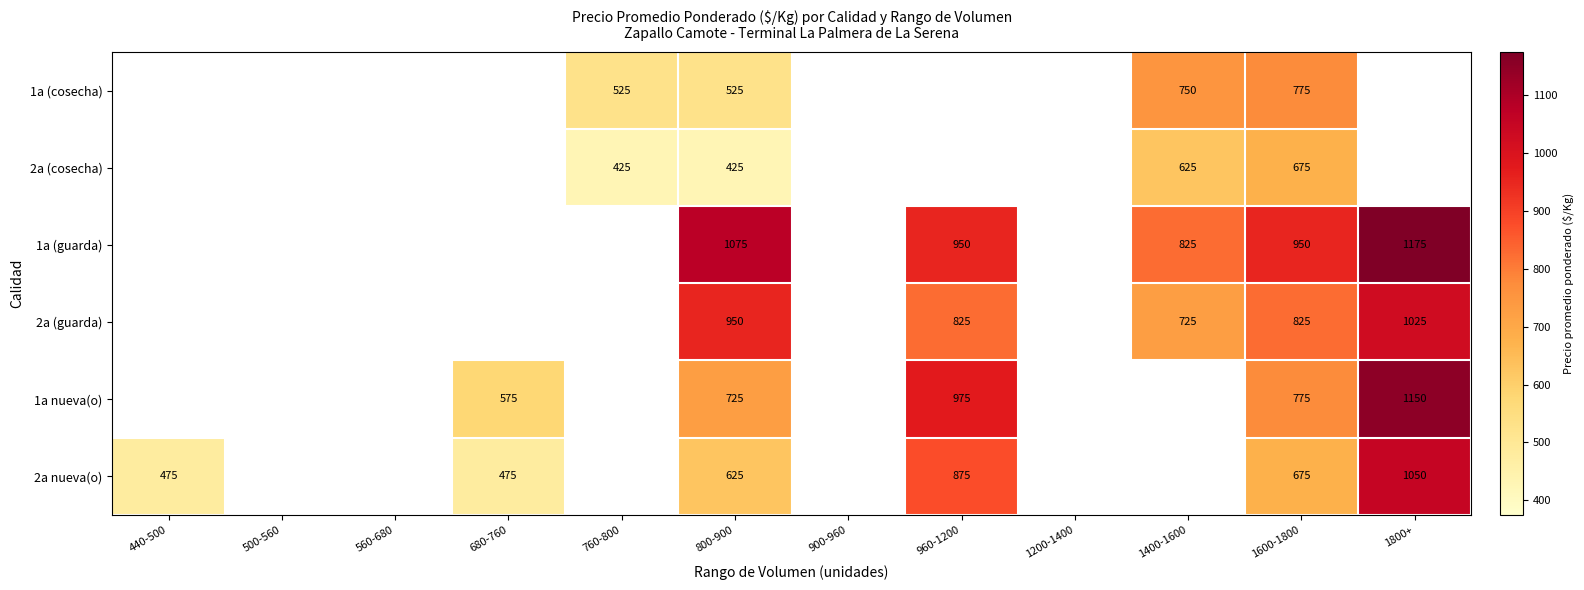

Which has a higher value, 440-500 or 680-760?

680-760